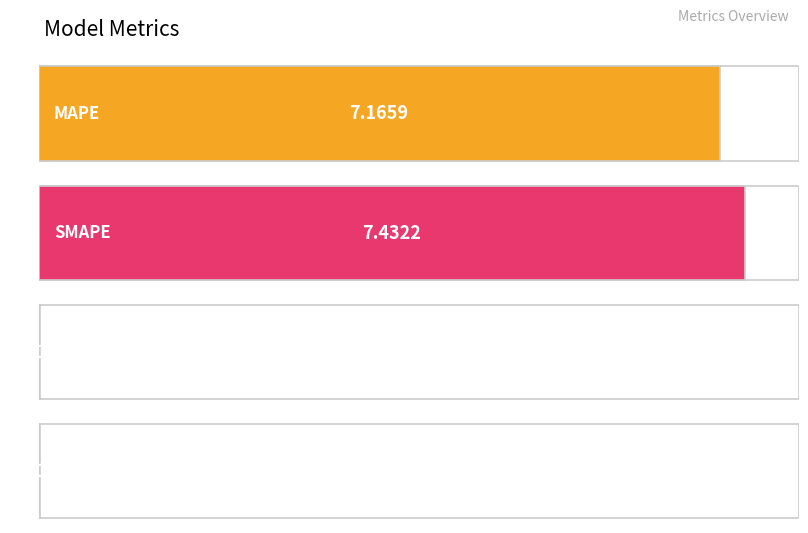

What position from the left is SMAPE?

2